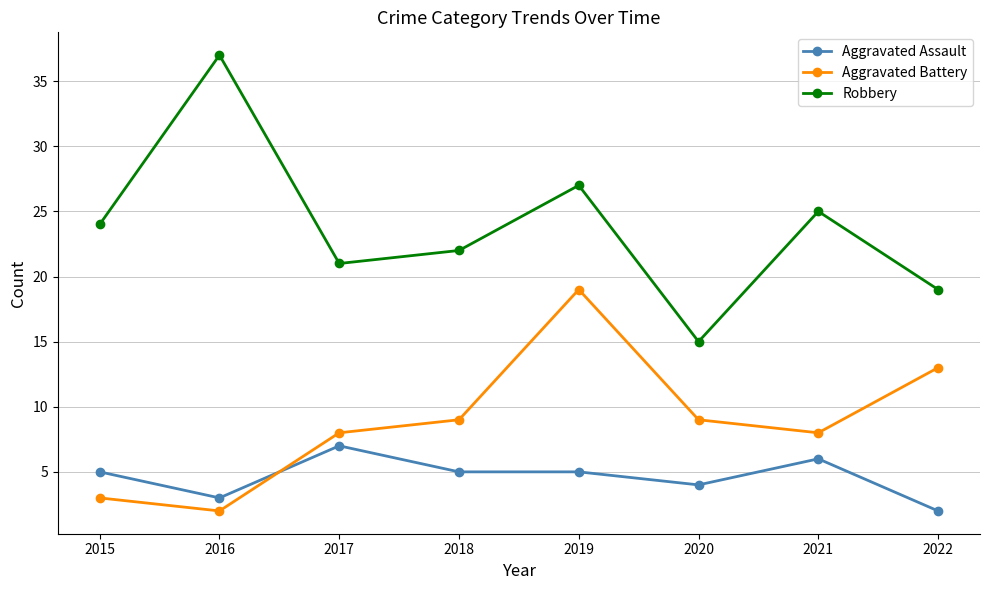

What is the sum of the Aggravated Battery values at 2018 and 2015?

12